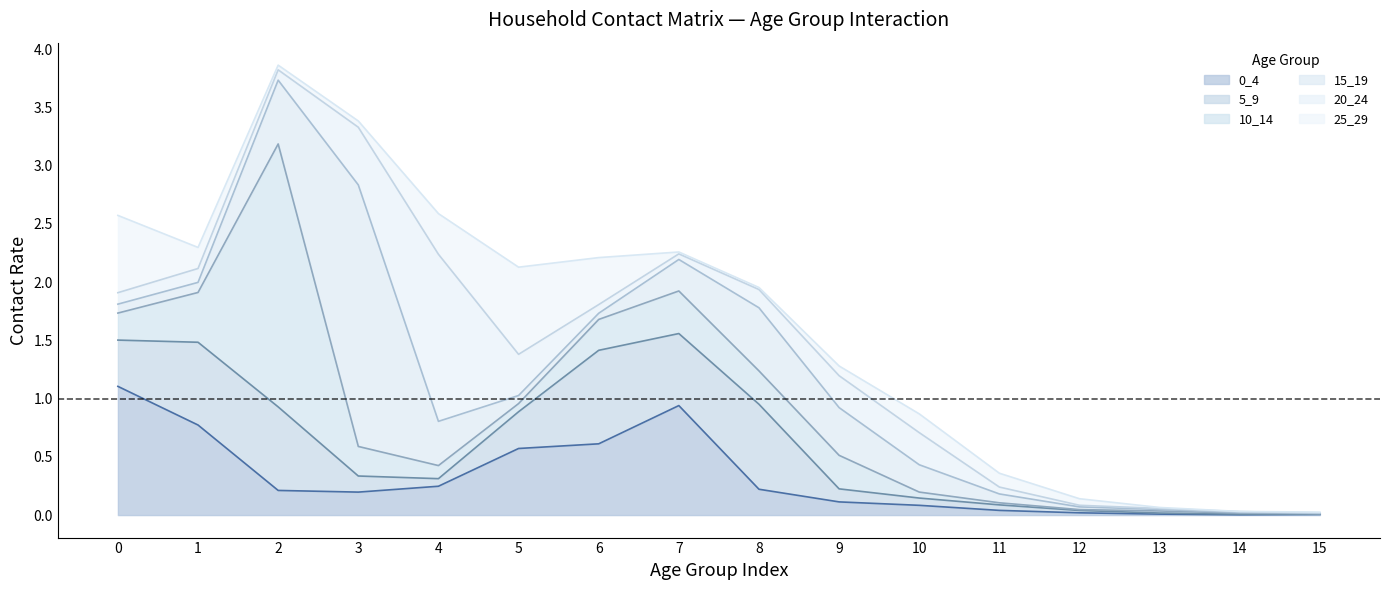

Between 1 and 3, which is larger?

1